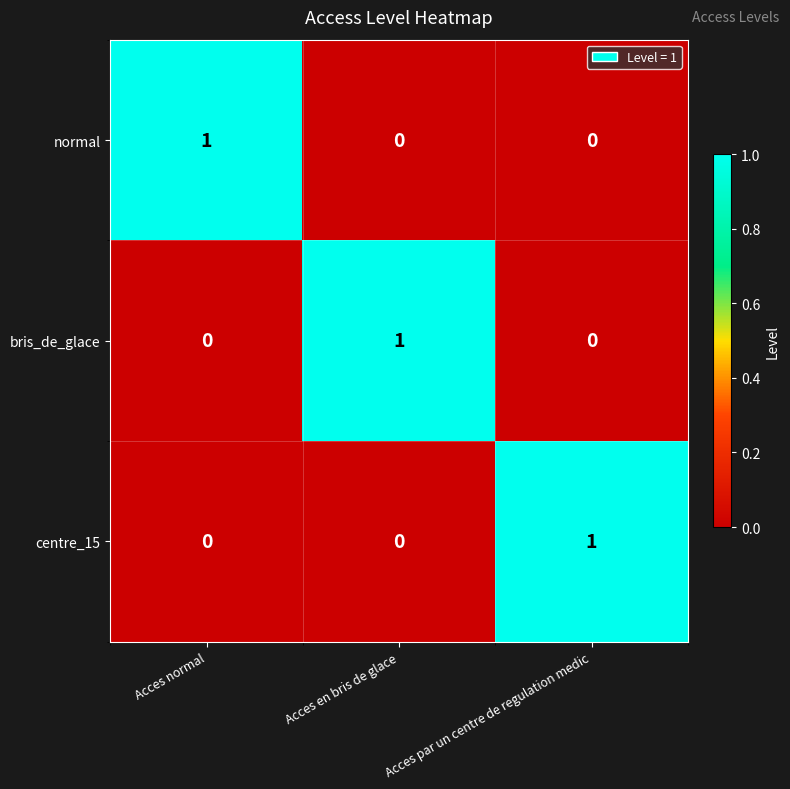

Is the value of bris_de_glace at Acces en bris de glace greater than the value of normal at Acces en bris de glace?

Yes